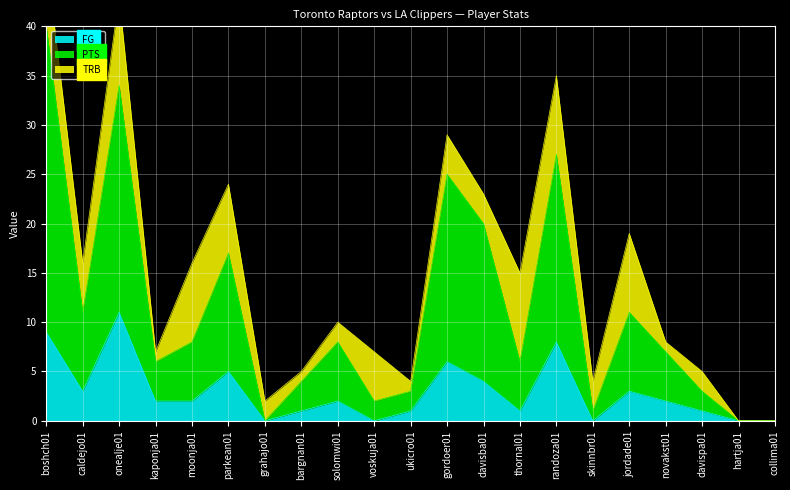

Is it true that FG equals 14 at boshch01?

False